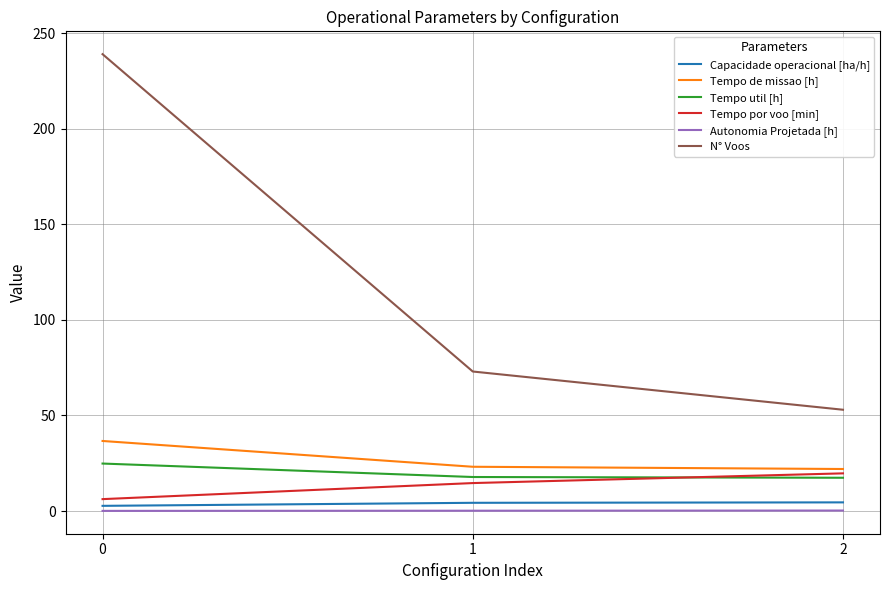

Which series changed the most between 0 and 1?

N° Voos